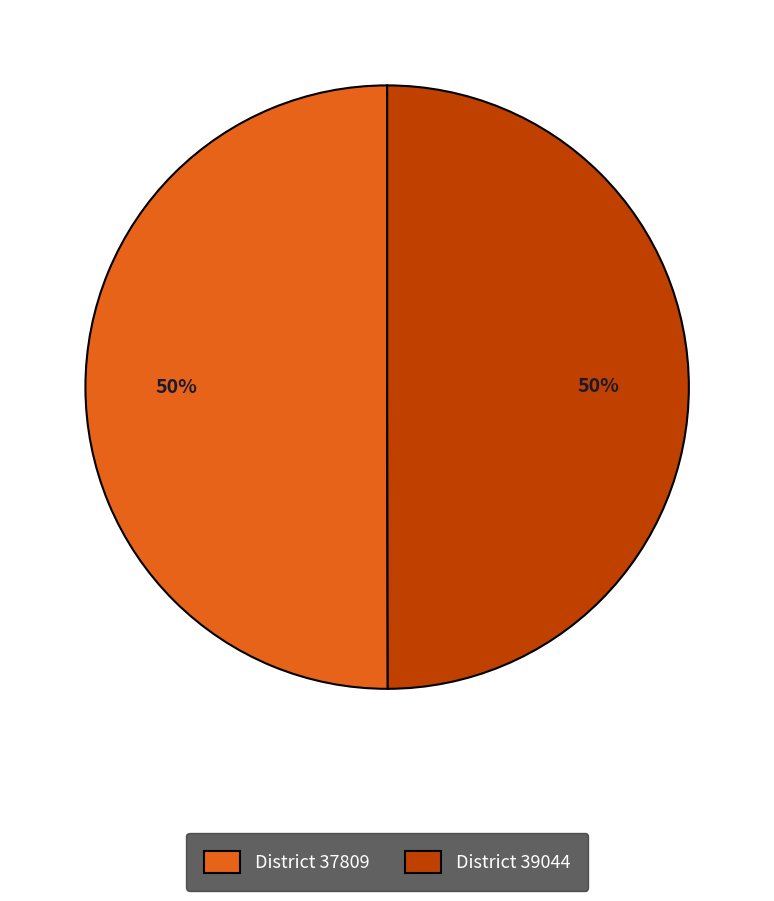

Approximately how many times larger is the value at District 39044 compared to District 37809?

1.0